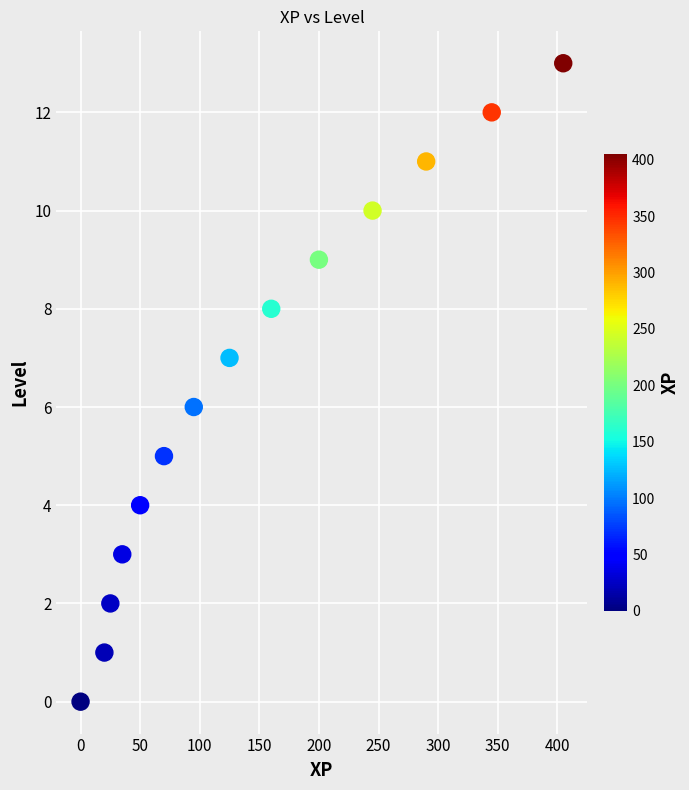

What is the range of Y values (max minus min)?

13